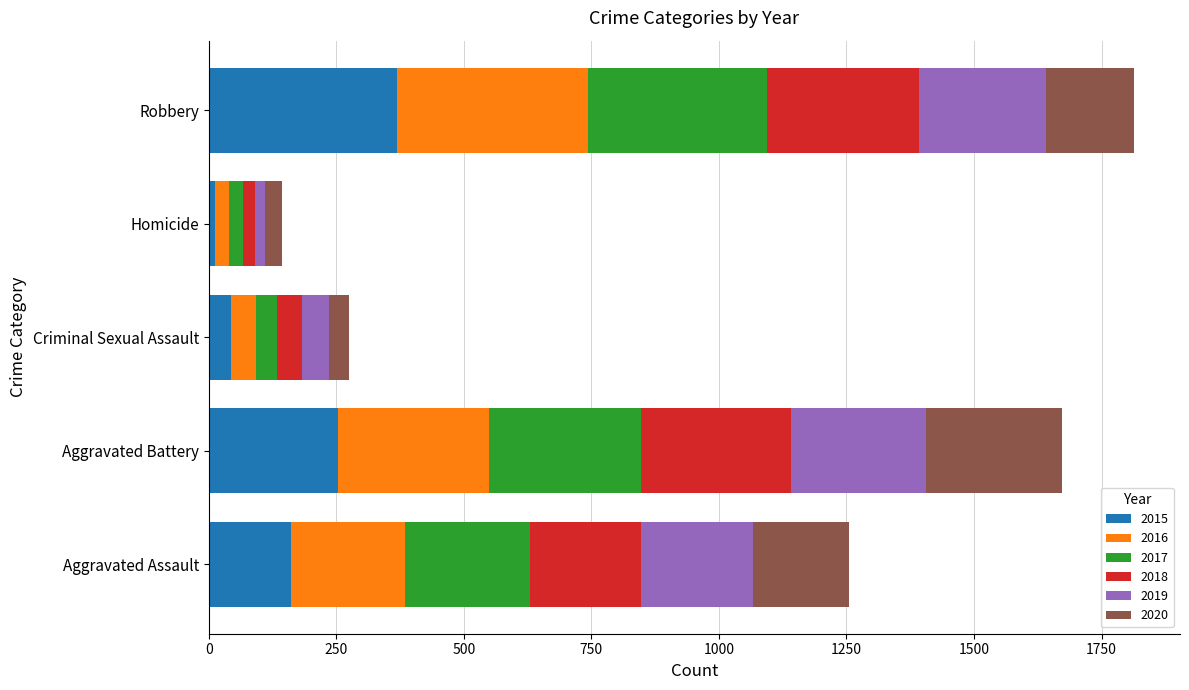

What are all the series names shown in the legend?

2015, 2016, 2017, 2018, 2019, 2020